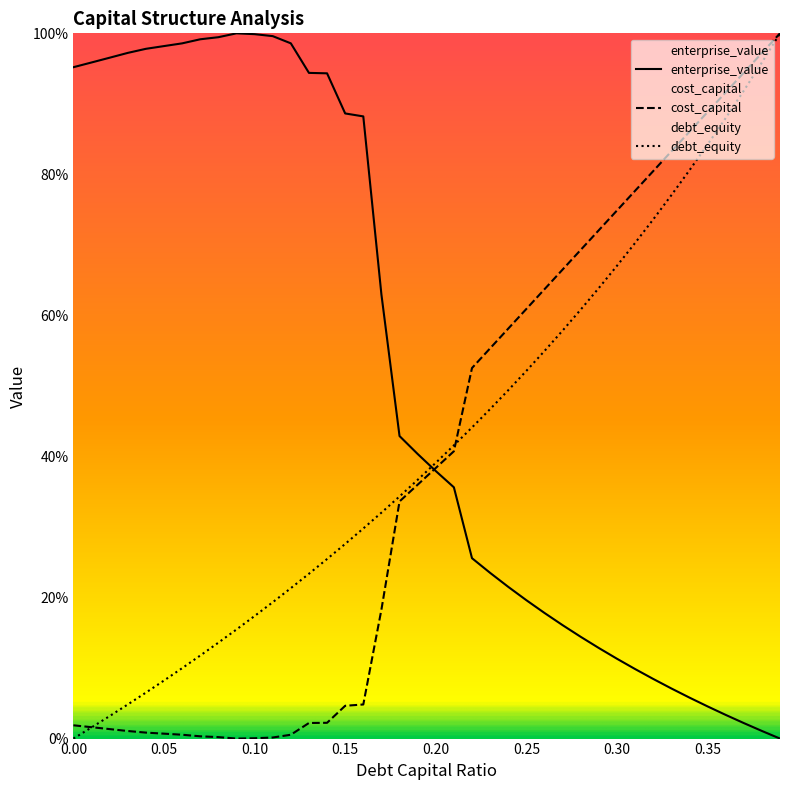

The enterprise_value series shows 0.1 at 0.28. True or false?

True